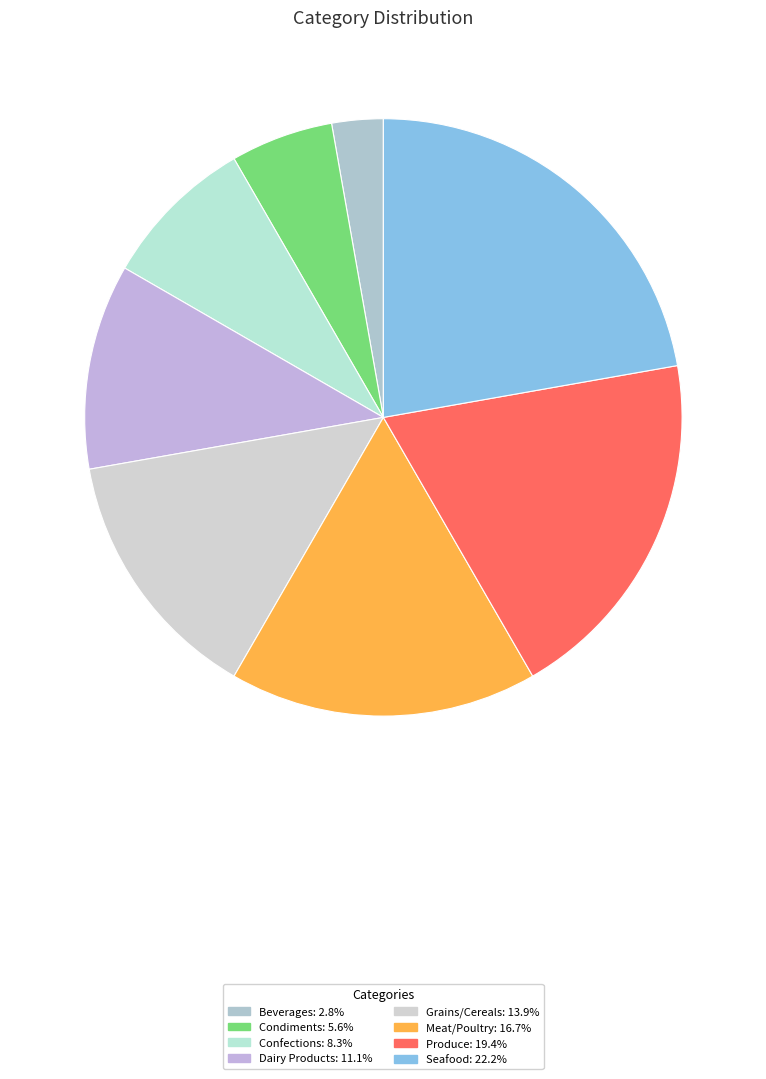

Is the sum of Condiments and Seafood greater than half?

No